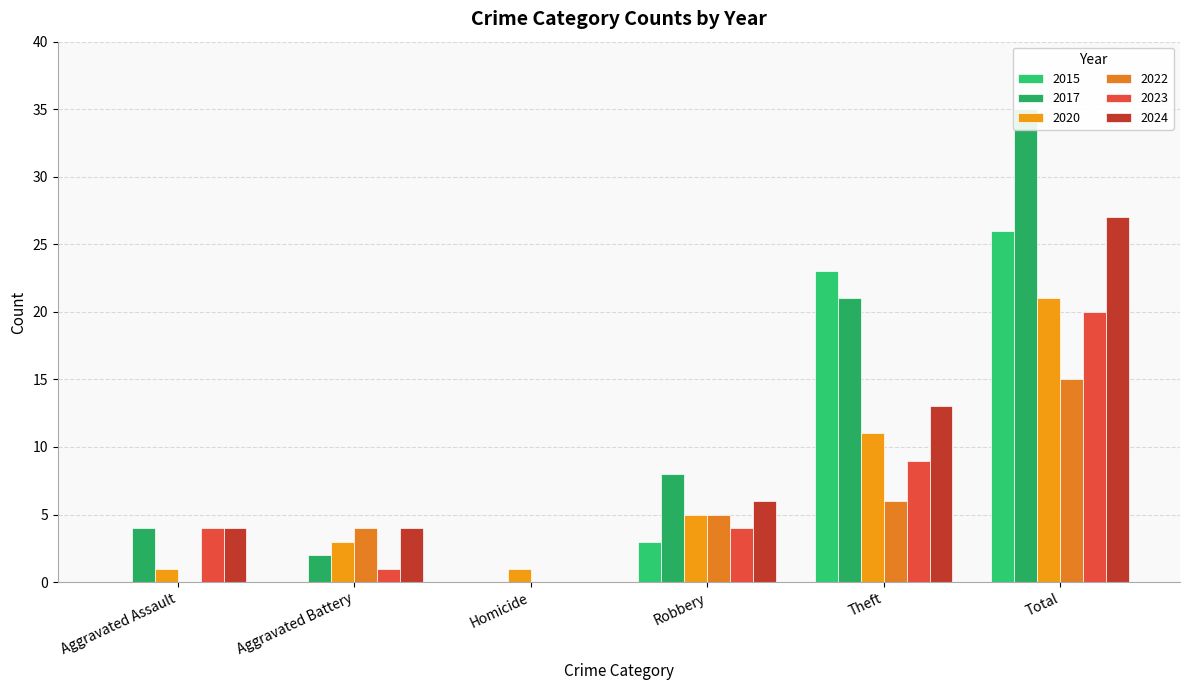

Reading left to right, extract all data points from this chart.

2015: 0	0	0	3	23	26
2017: 4	2	0	8	21	35
2020: 1	3	1	5	11	21
2022: 0	4	0	5	6	15
2023: 4	1	0	4	9	20
2024: 4	4	0	6	13	27